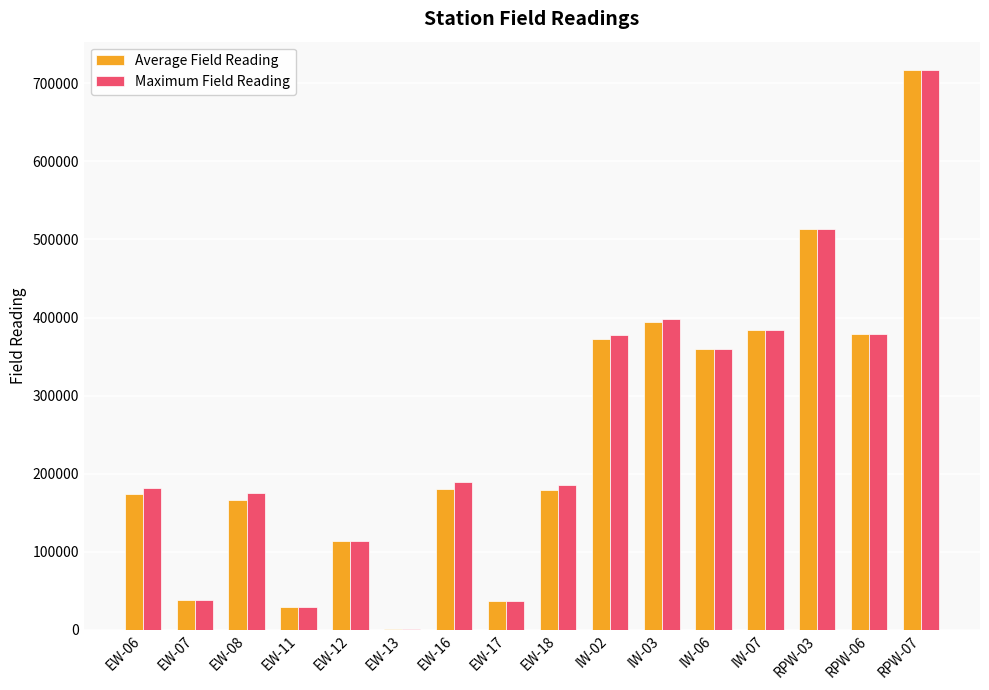

What is the maximum value for Average Field Reading?

716886